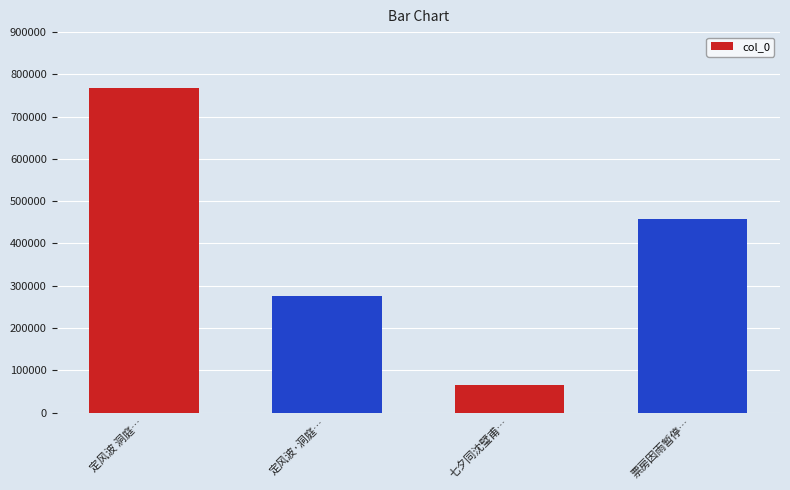

Between 七夕同沈璧甫… and 定风波 洞庭…, which is larger?

定风波 洞庭…